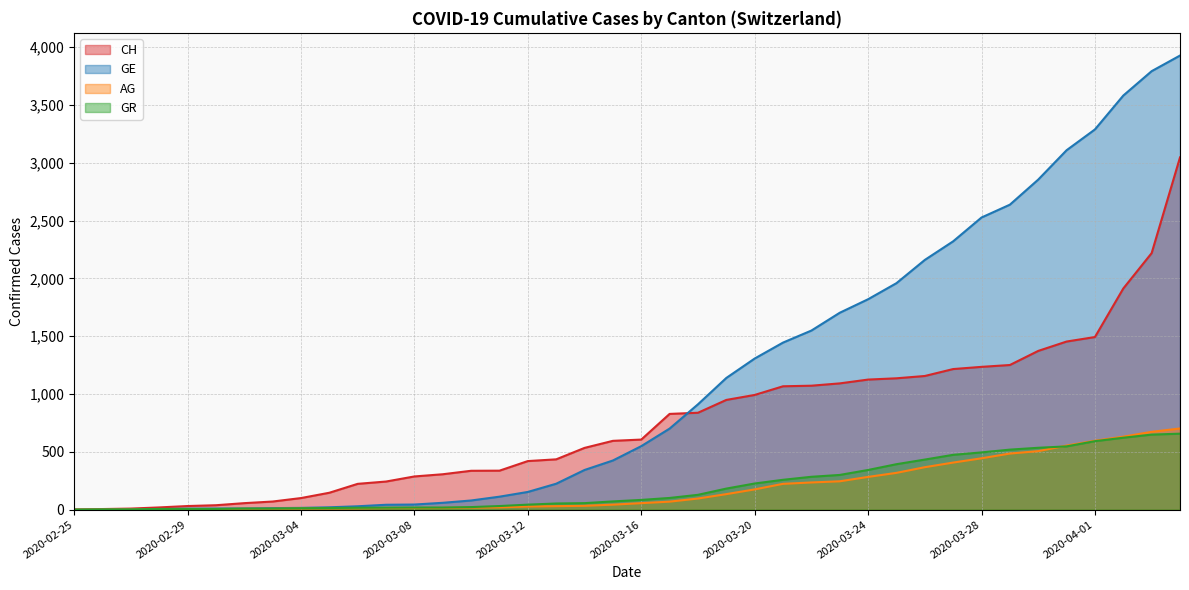

Does the chart display data point markers on the line(s)?

No